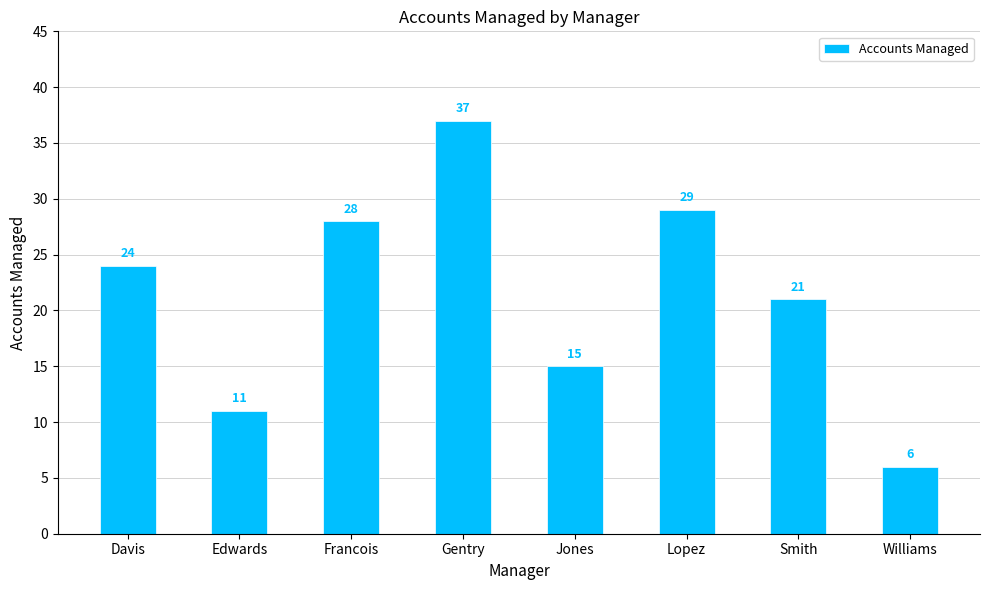

What position from the left is Smith?

7